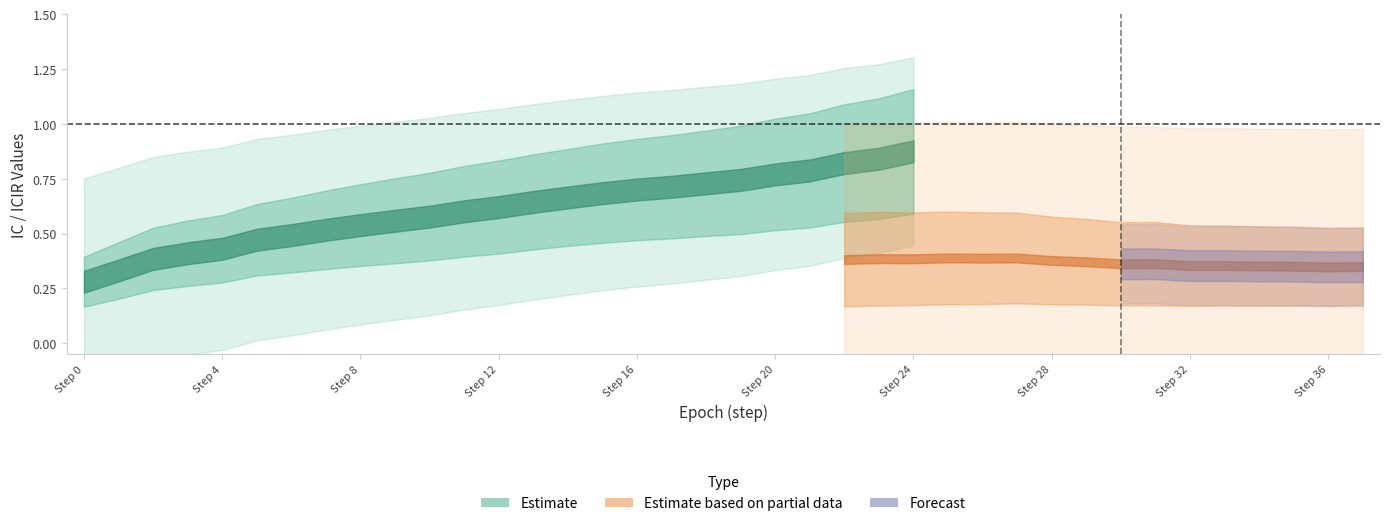

Is this an area chart (filled region under the line)?

No